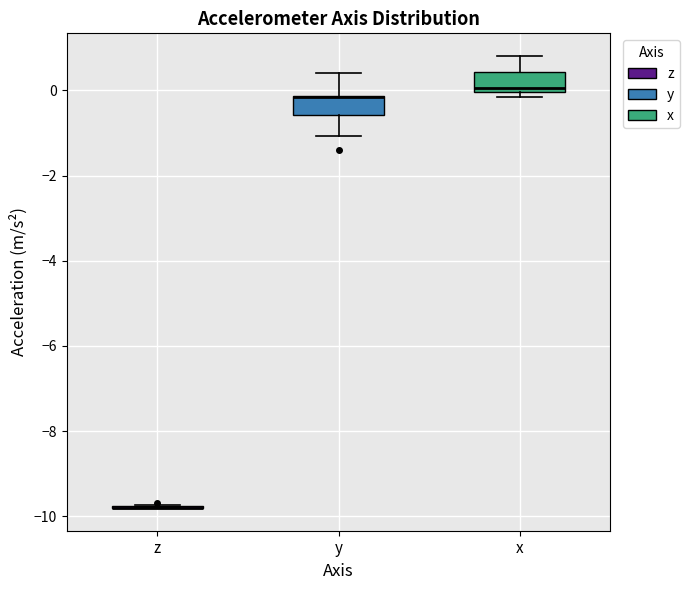

Where is the lower edge of the box for y on the y-axis? The values are not printed on the chart, so give them approximately, as read against the axis.

-0.6